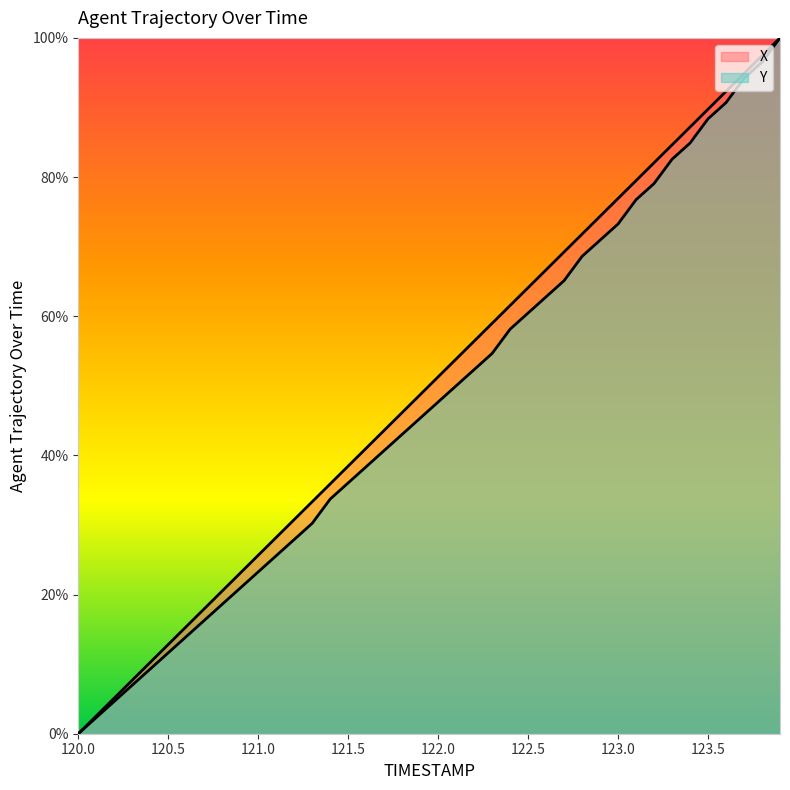

What are all the series names shown in the legend?

X, Y